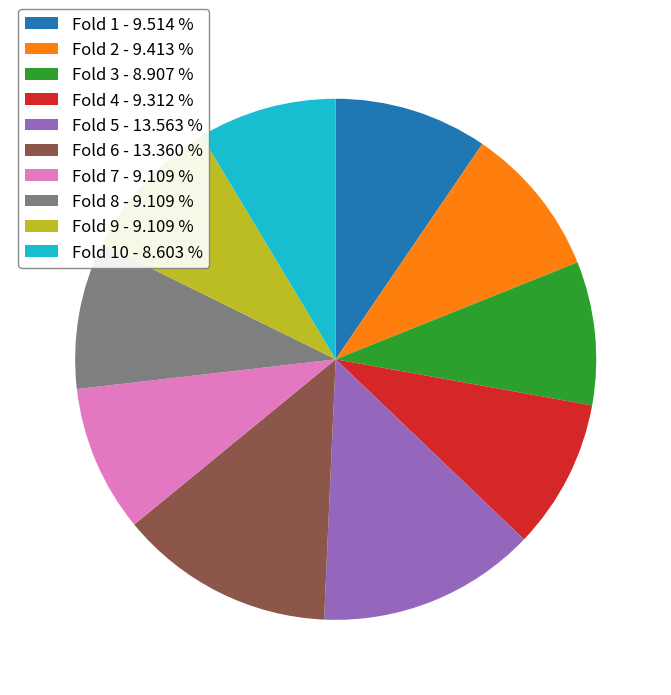

How many slices are in this pie chart?

10